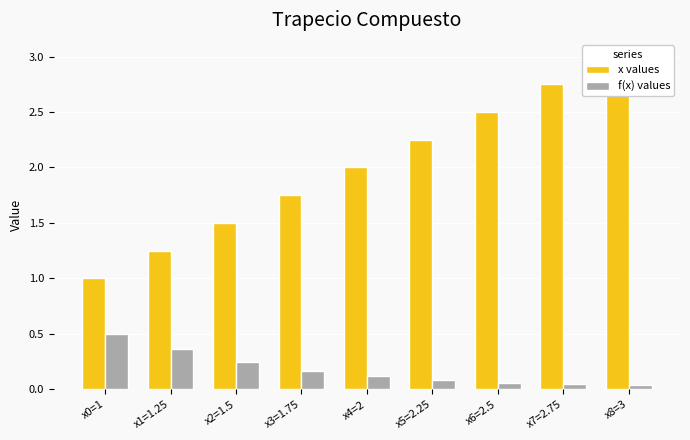

Which label corresponds to the largest value in the chart?

x8=3